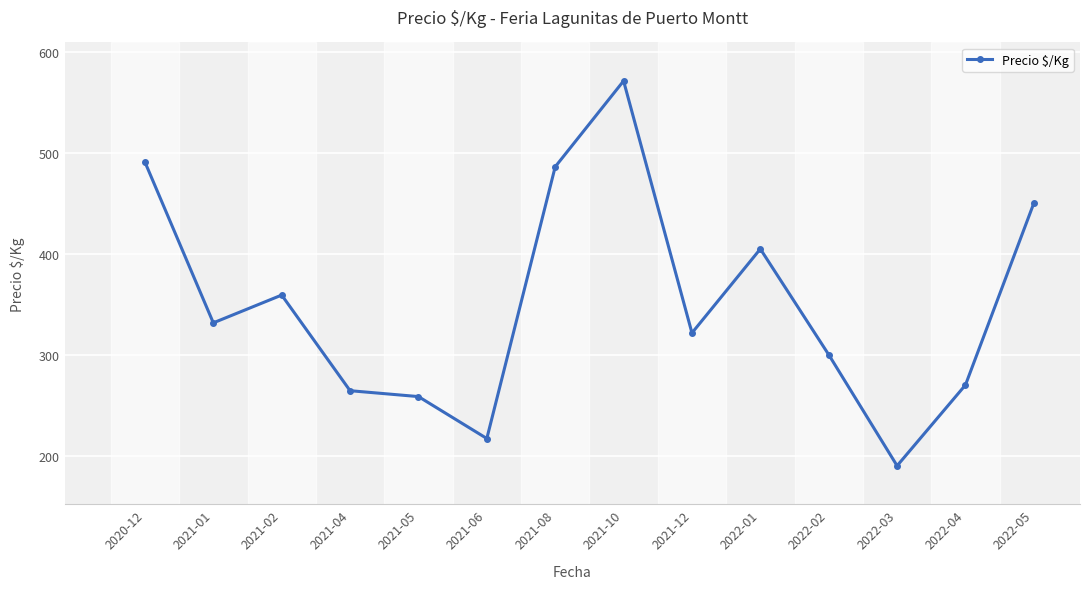

What is the difference between the second highest and minimum values?

300.7